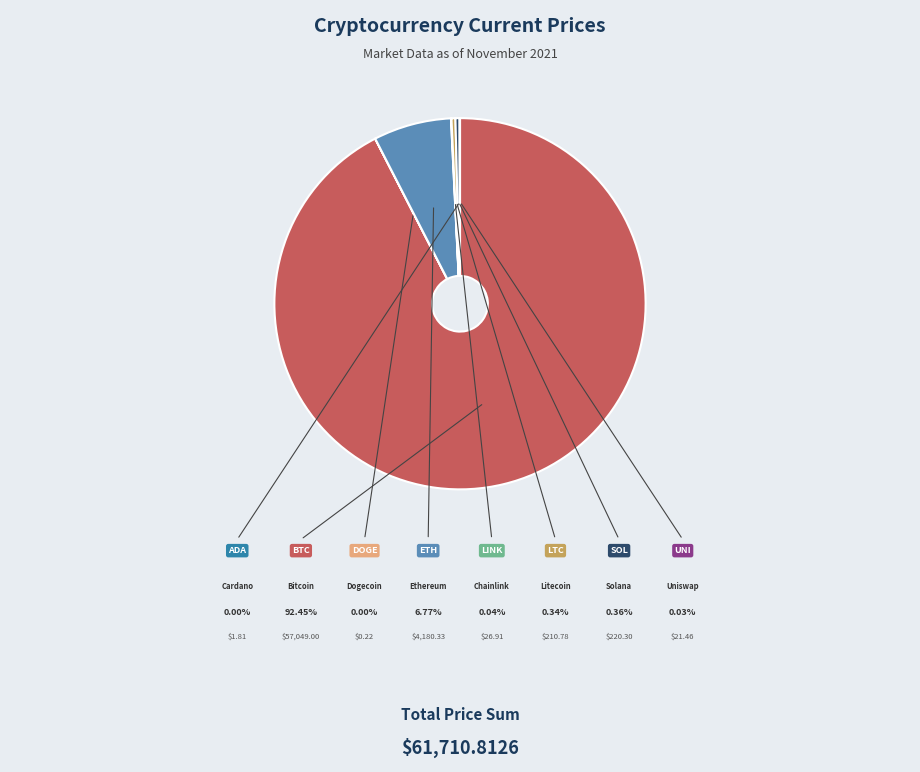

Which category has the biggest portion of the pie?

btc